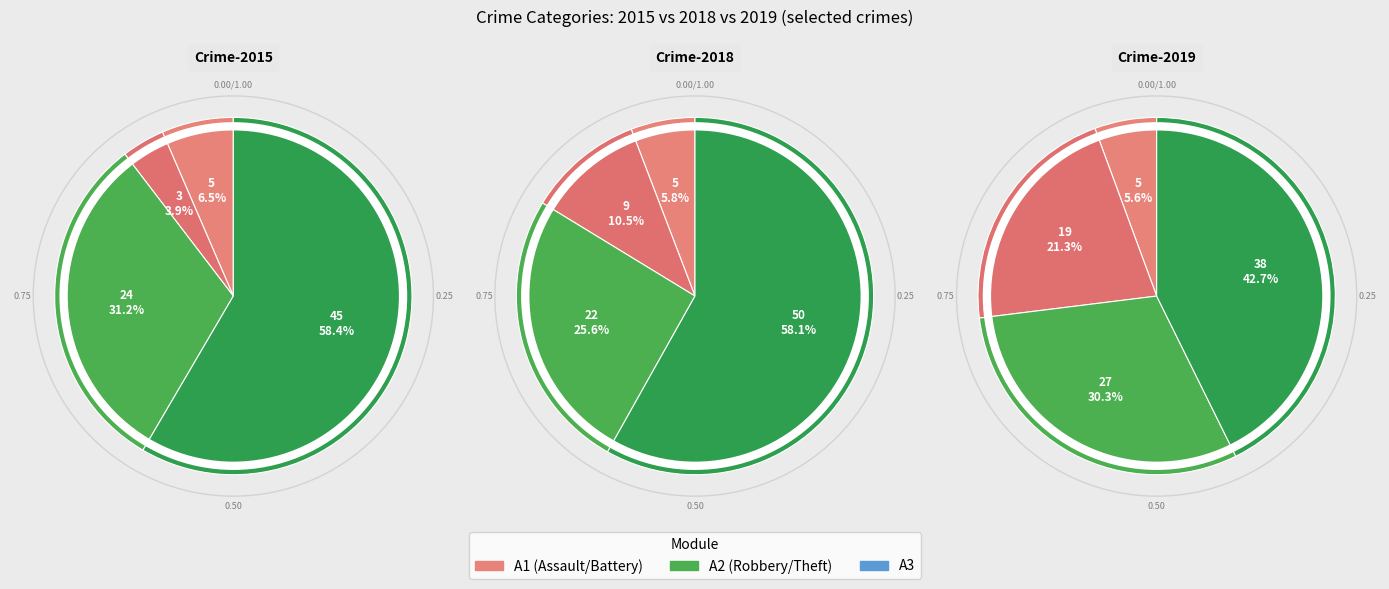

What is the total percentage of Theft and Robbery?

73.0%